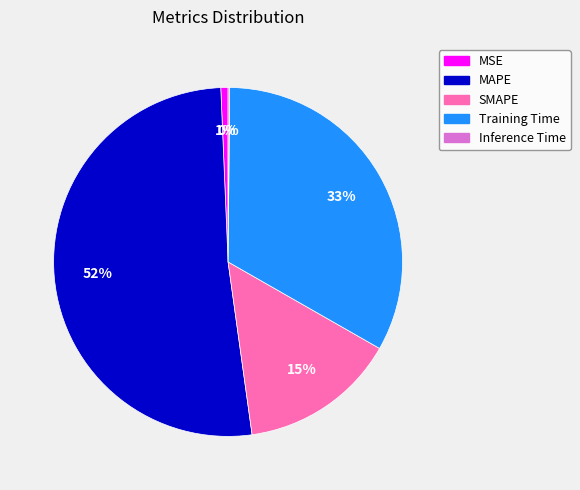

Which category has the biggest portion of the pie?

MAPE